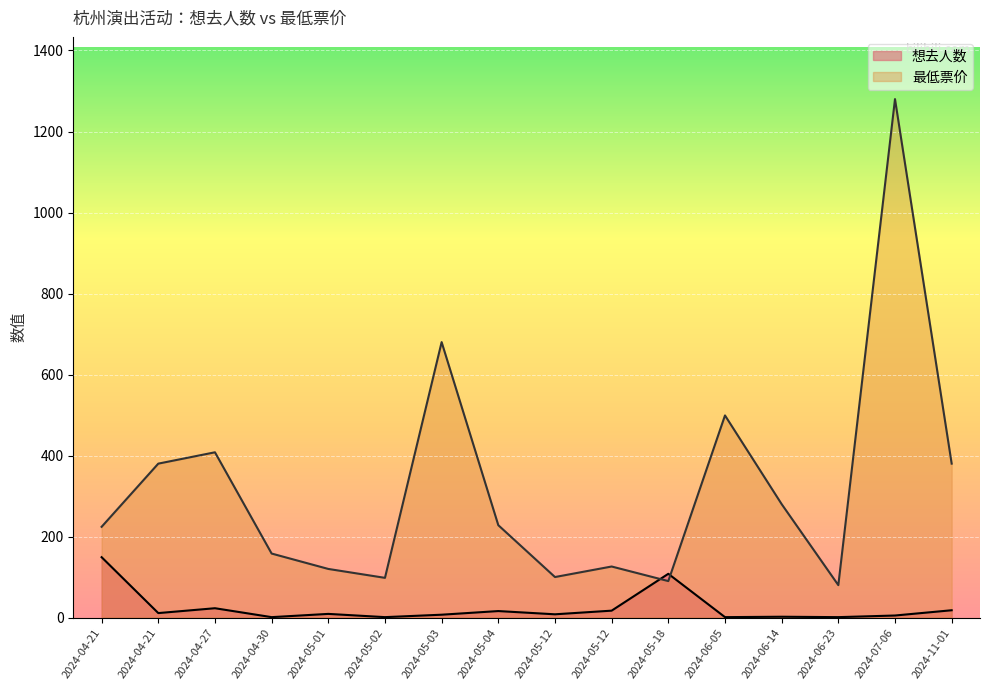

Between which two adjacent categories do 最低票价 and 想去人数 first intersect?

2024-05-12 and 2024-05-18